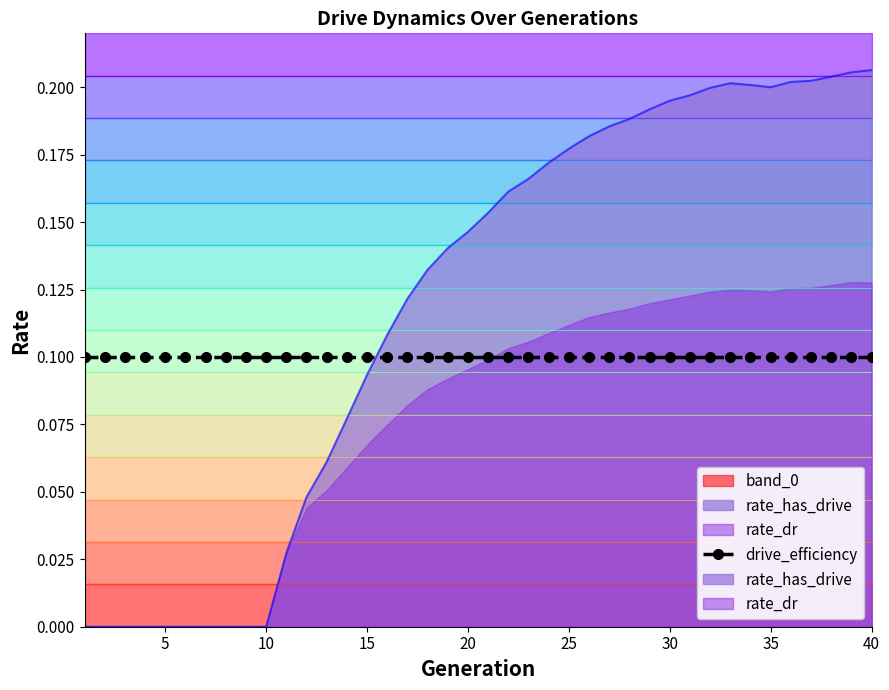

True or false: rate_dr and drive_efficiency intersect in this chart.

True